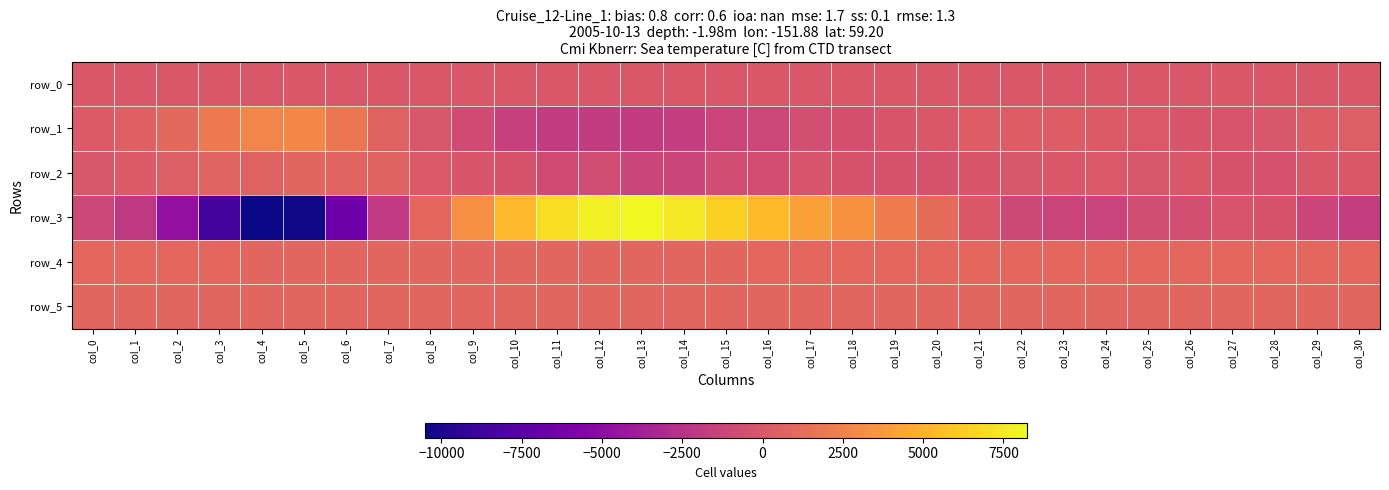

At which label does row_2 reach its peak?

col_5